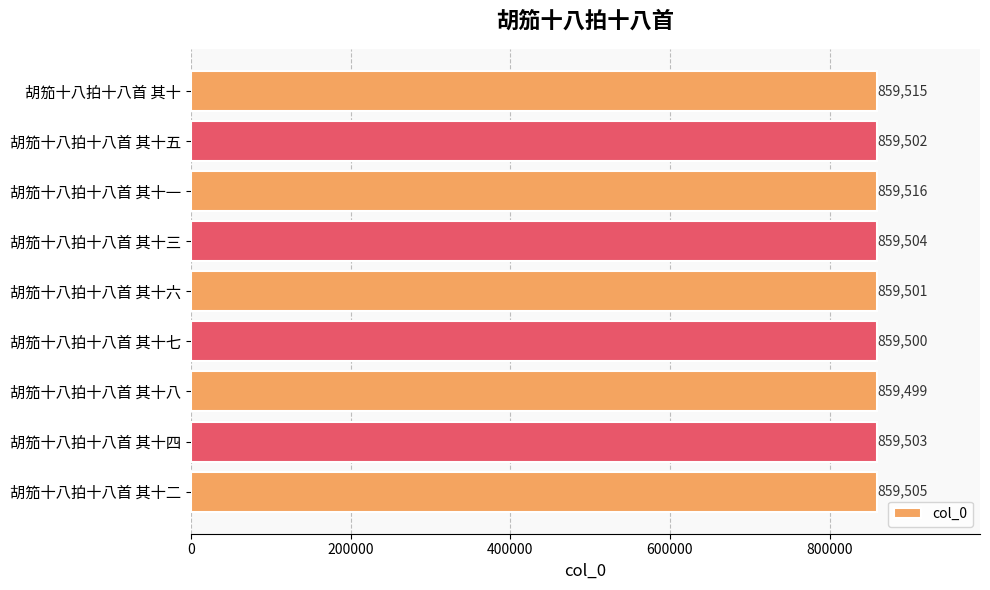

How many bars are there in total?

9